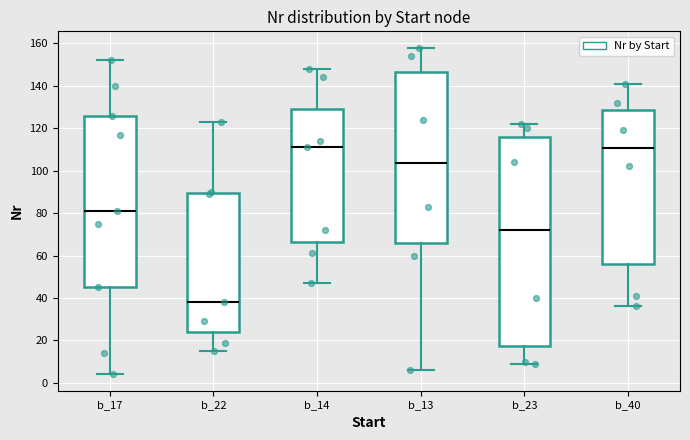

Where is the upper edge of the box for b_22 on the y-axis? The values are not printed on the chart, so give them approximately, as read against the axis.

90